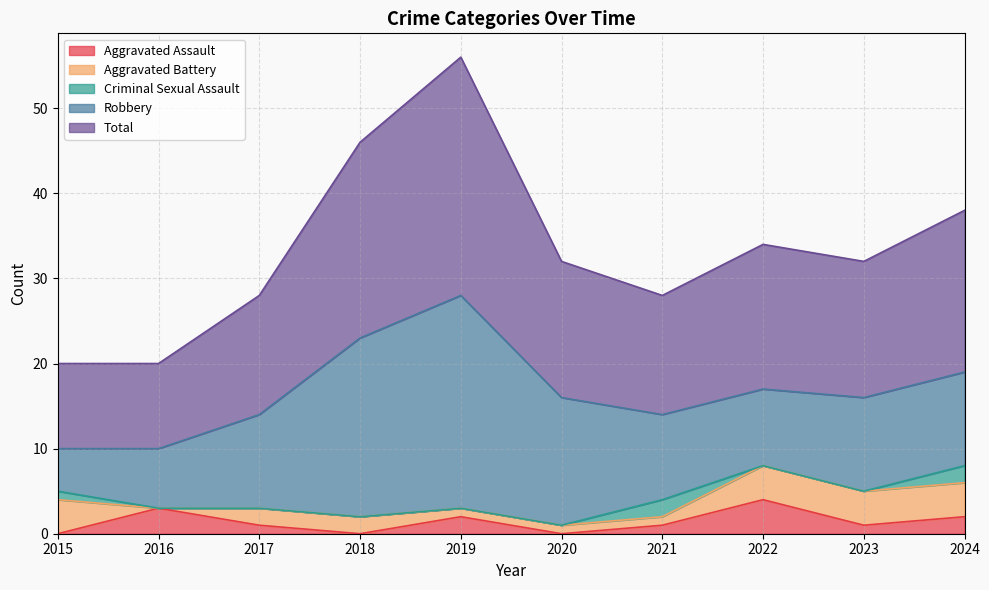

Where does the Aggravated Assault series first go above 1?

2016